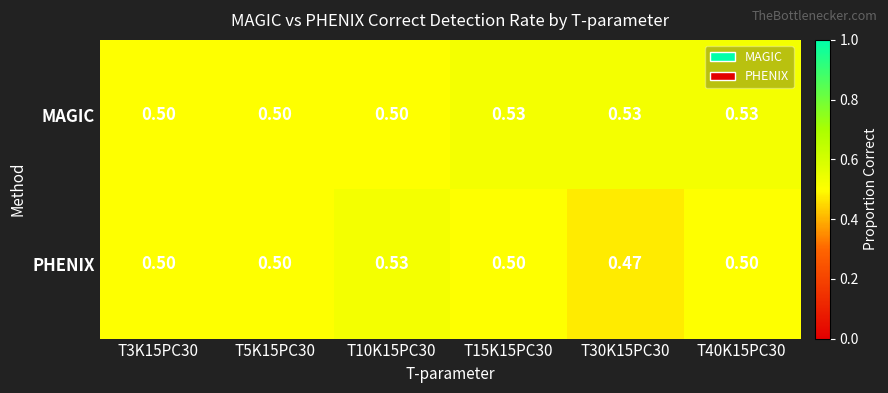

Rank the series by their average value, from highest to lowest.

MAGIC, PHENIX